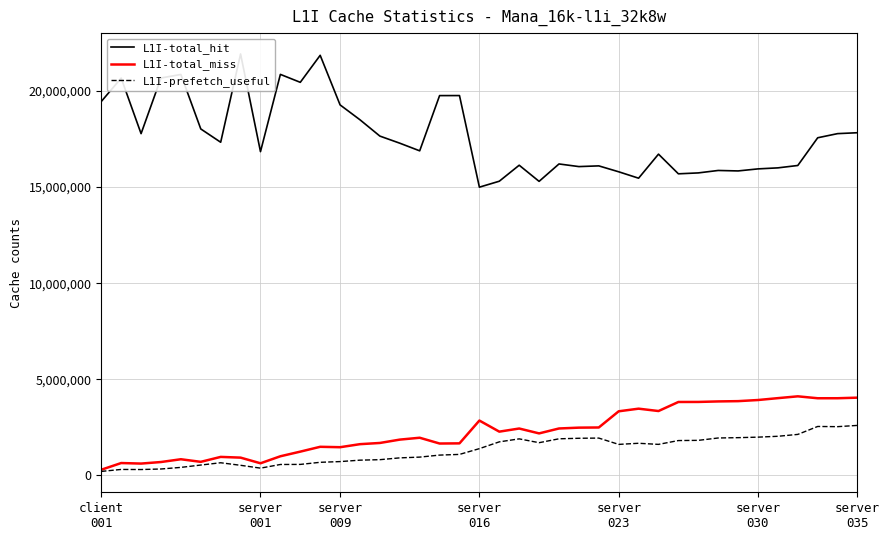

Which series has the largest range (max minus min)?

L1I-total_hit